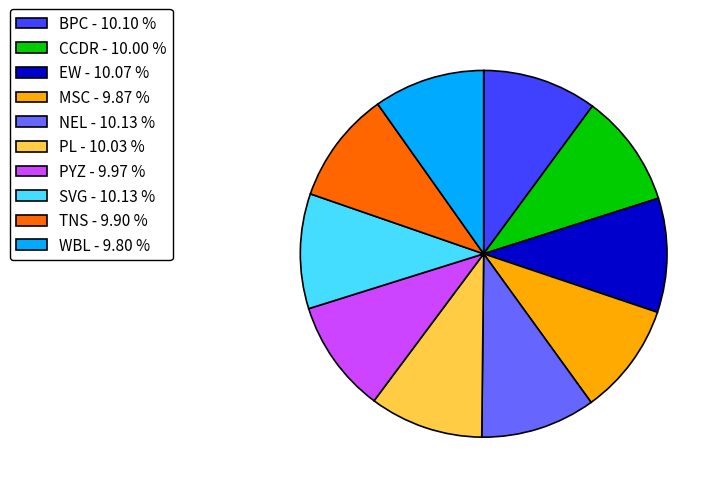

Is the sum of PYZ - 9.97 % and PL - 10.03 % greater than half?

No